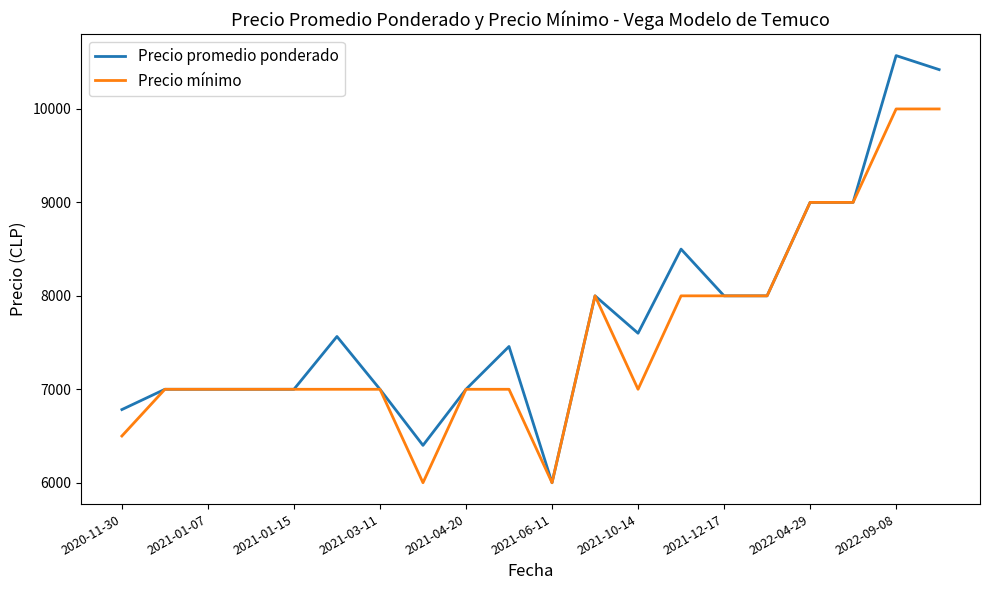

Reading right to left, transcribe all the data shown in this chart.

Precio promedio ponderado: 10421	10571	9000	9000	8000	8000	8500	7600	8000	6000	7458	7000	6400	7000	7565	7000	7000	7000	7000	6783
Precio mínimo: 10000	10000	9000	9000	8000	8000	8000	7000	8000	6000	7000	7000	6000	7000	7000	7000	7000	7000	7000	6500